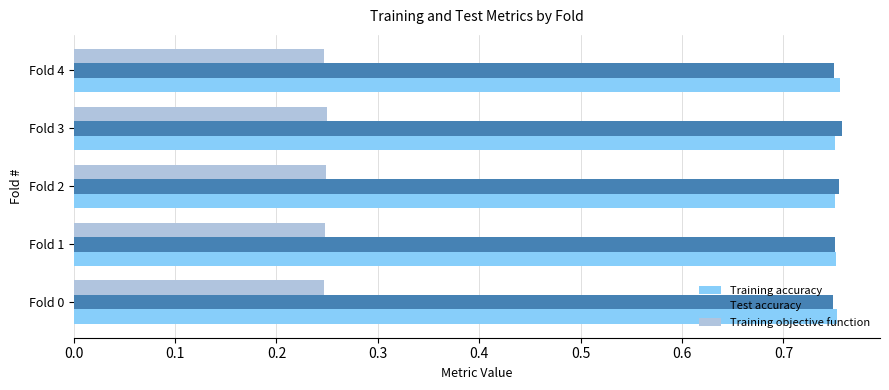

What is the difference between the highest and lowest values at Fold 2?

0.5